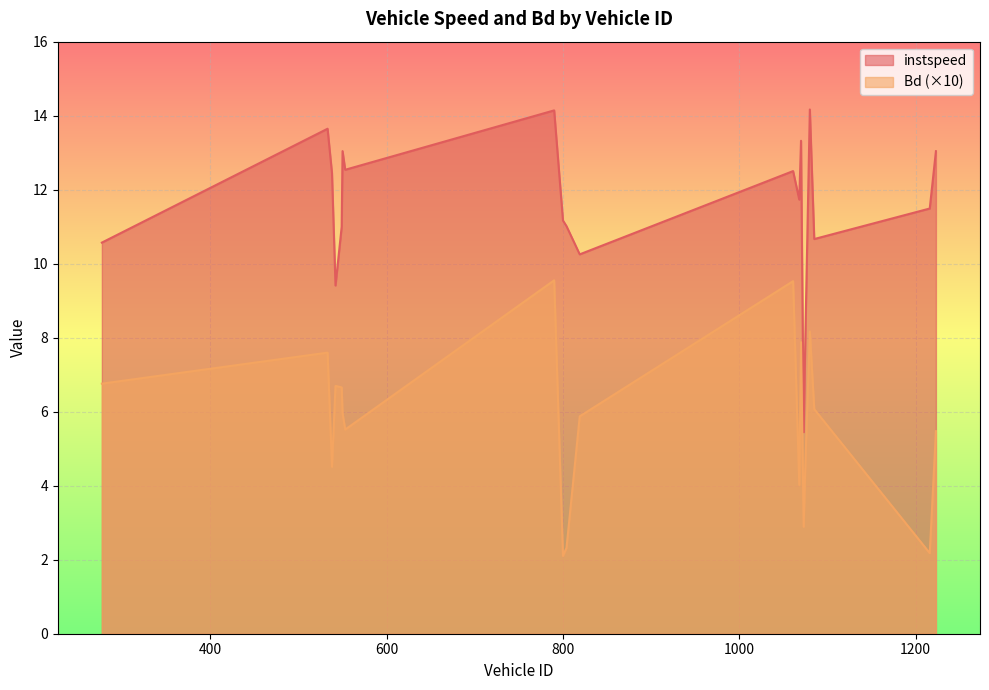

Reading left to right, list all the values displayed in this chart.

instspeed: 277=10.6	533=13.6	538=12.4	542=9.4	549=11.0	550=13.0	553=12.5	790=14.1	800=11.2	804=11.0	819=10.3	1061=12.5	1068=11.7	1070=13.3	1073=5.4	1075=8.1	1080=14.2	1085=10.7	1216=11.5	1223=13.0
Bd: 277=6.8	533=7.6	538=4.5	542=6.7	549=6.7	550=6.0	553=5.5	790=9.6	800=2.1	804=2.3	819=5.9	1061=9.5	1068=4.0	1070=7.9	1073=2.9	1075=4.6	1080=8.2	1085=6.1	1216=2.2	1223=5.5